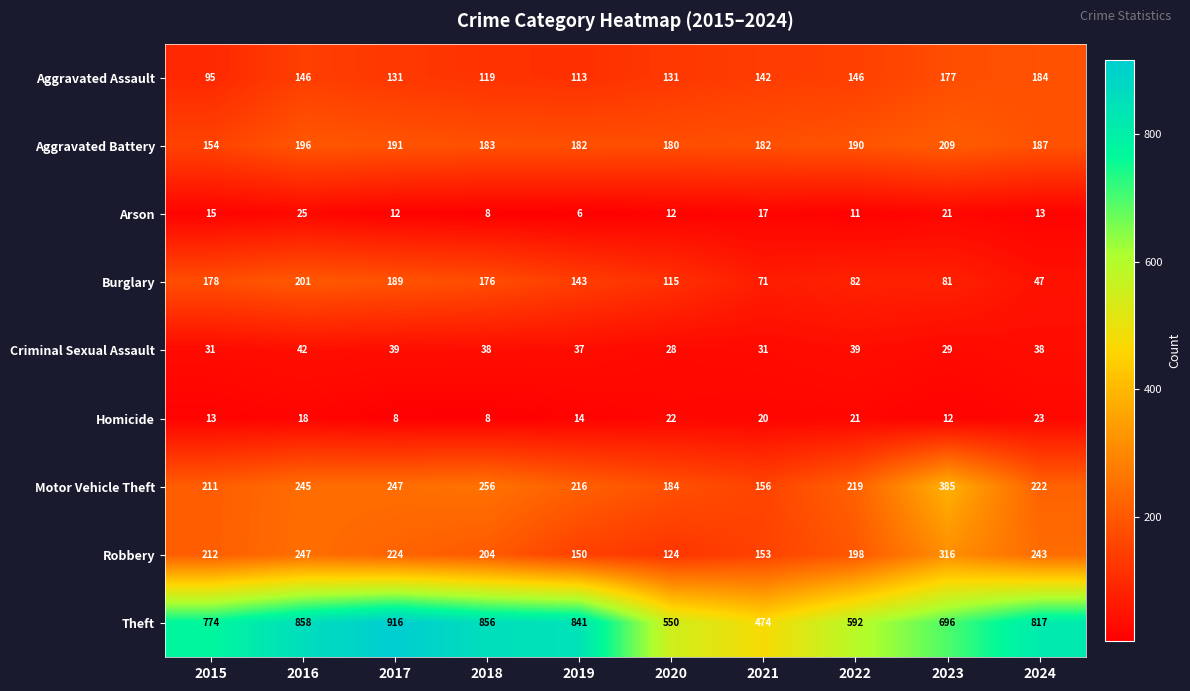

At which category is the sum across all series the highest?

2016